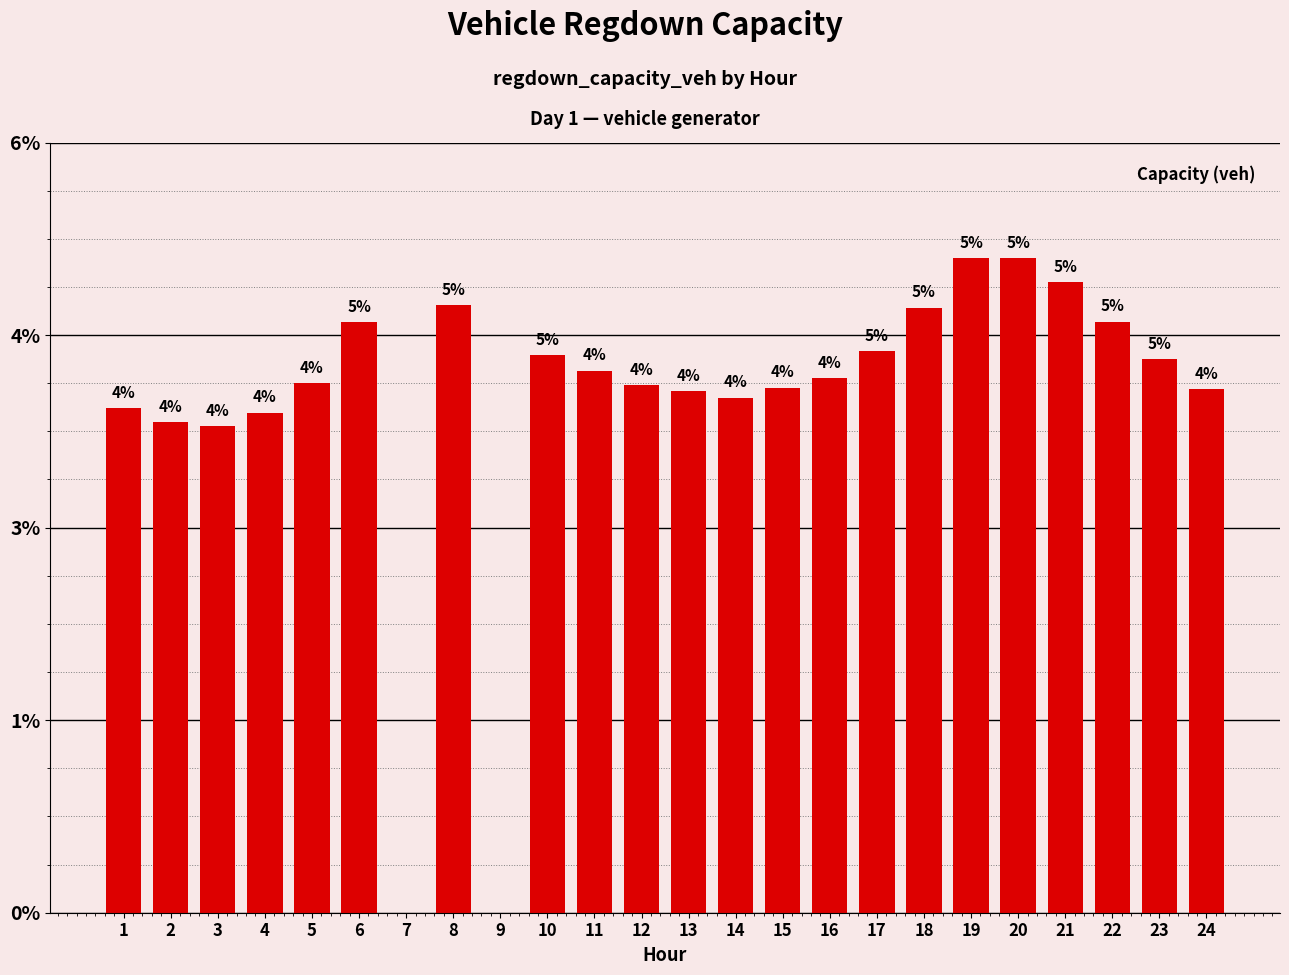

How many data points are above 111?

12